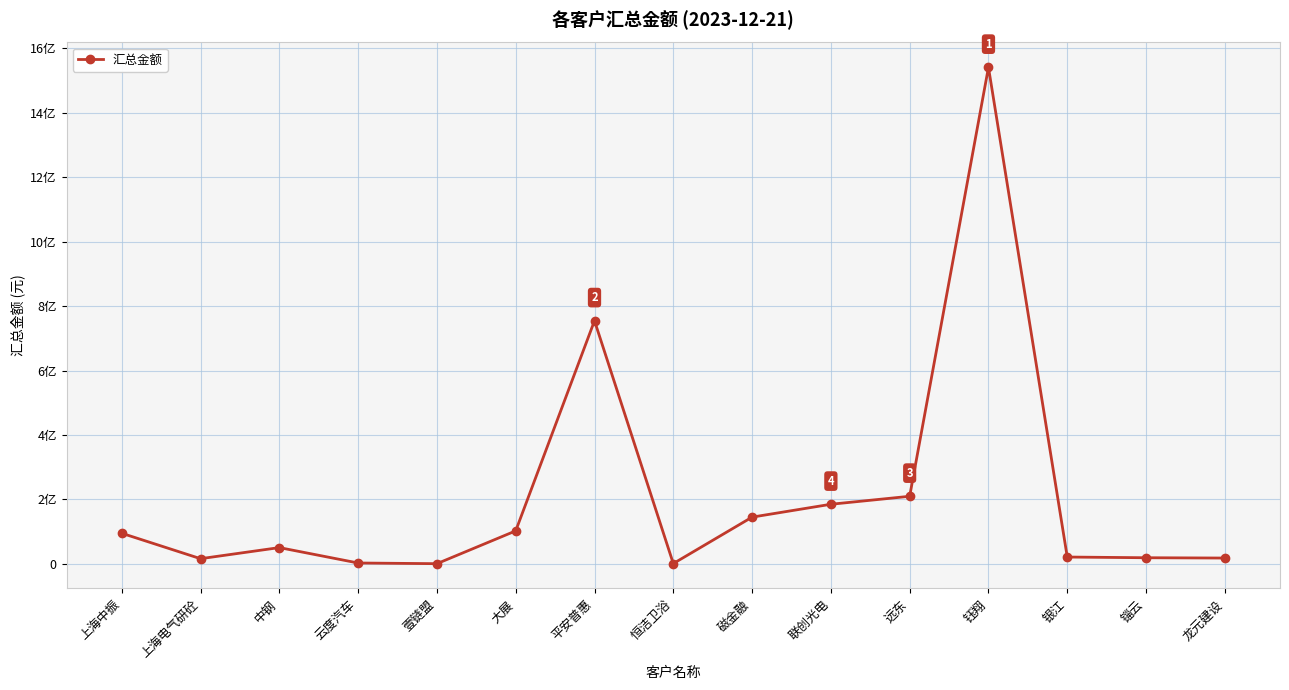

Which has a higher value, 云度汽车 or 龙元建设?

龙元建设